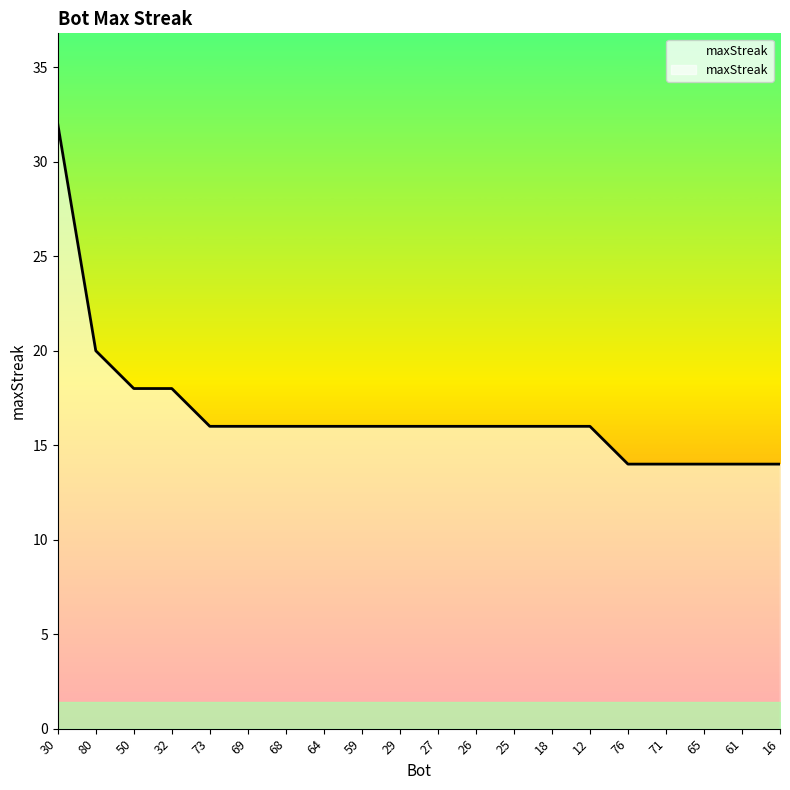

Which has a higher value, 61 or 16?

61